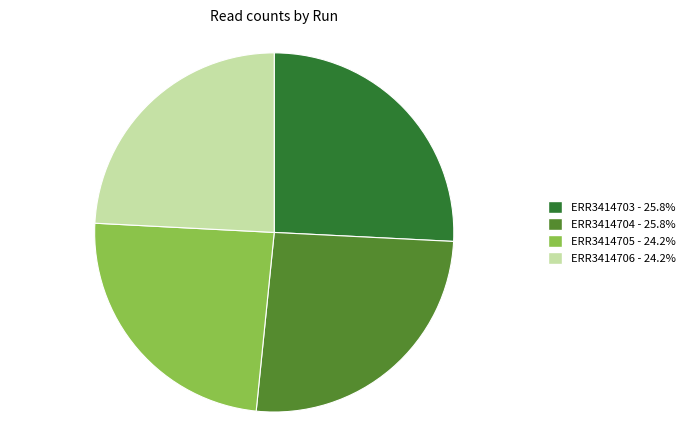

Is there any slice that represents more than half of the pie?

No